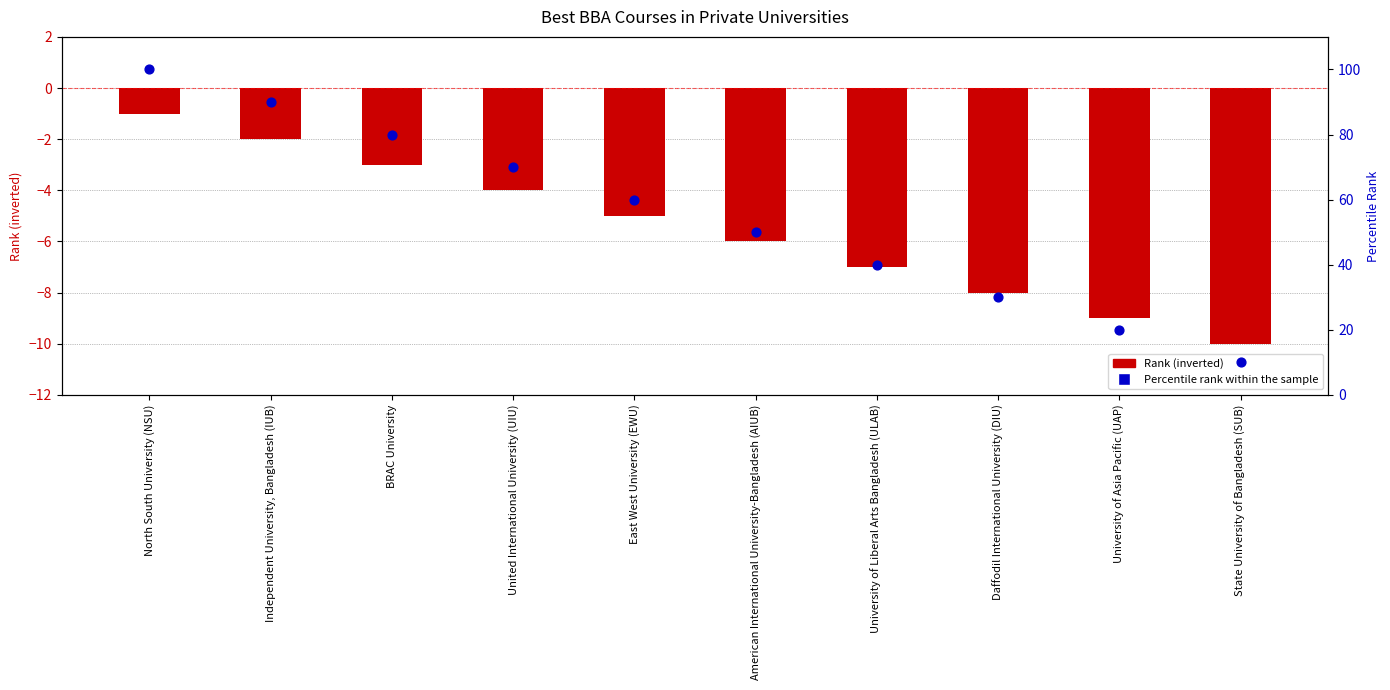

At which category is the sum across all series the highest?

North South University (NSU)